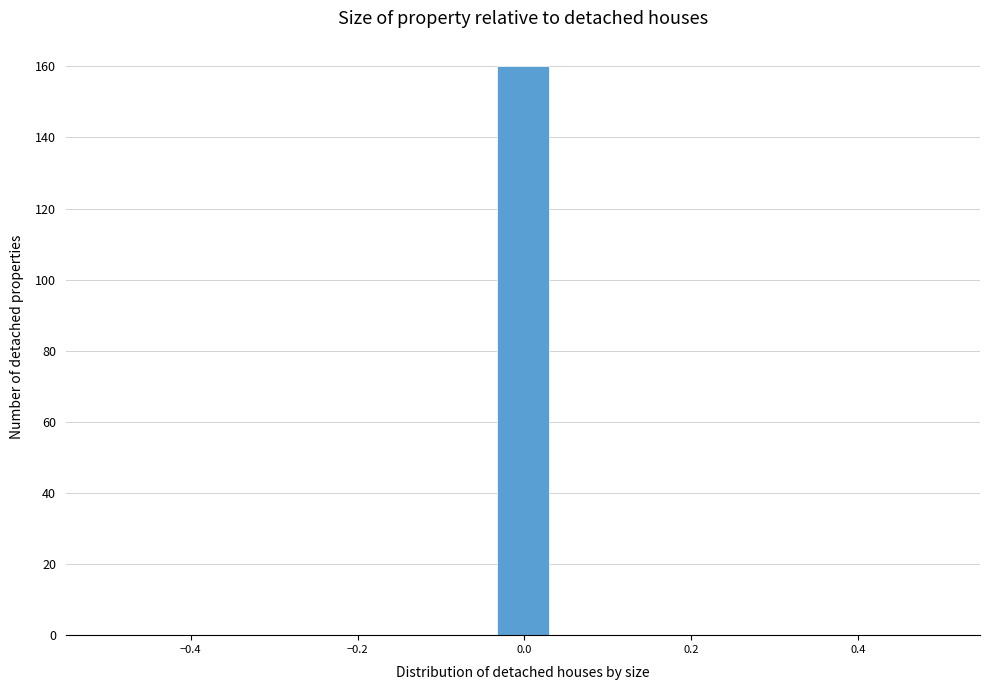

Read against the x-axis, roughly where is the centre of the tallest bar?

0.00